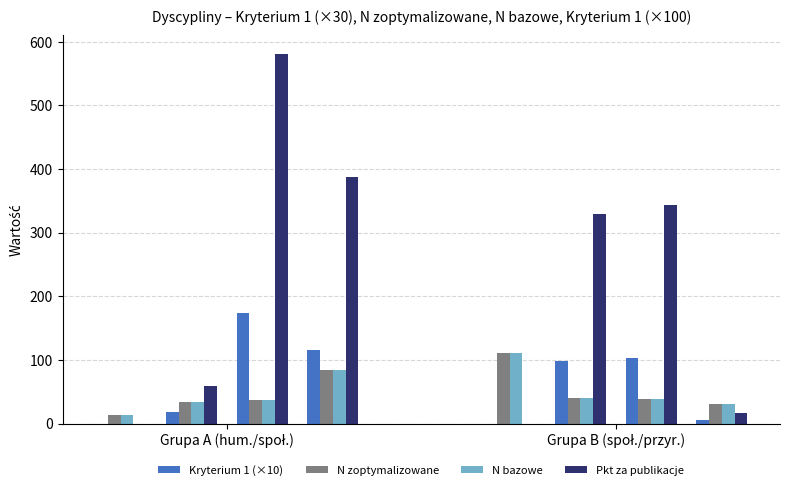

At how many categories does at least one series exceed 330?

2